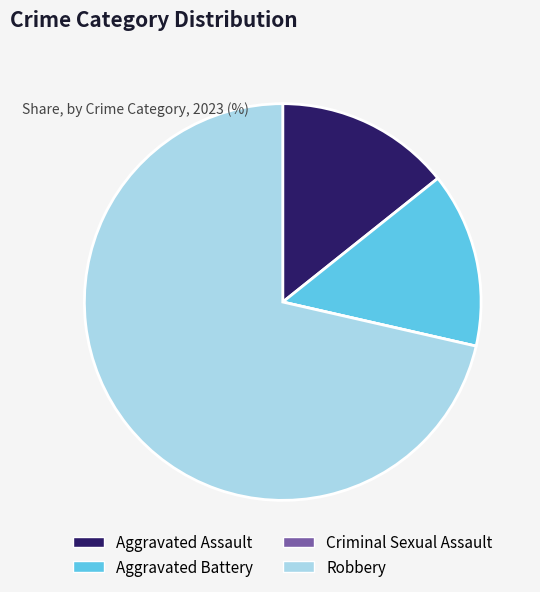

What is the largest slice in the pie chart?

Robbery